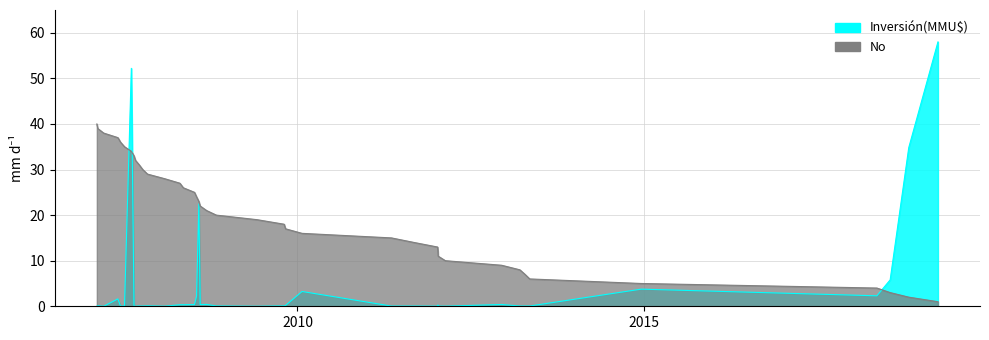

How many lines are shown in the chart?

1